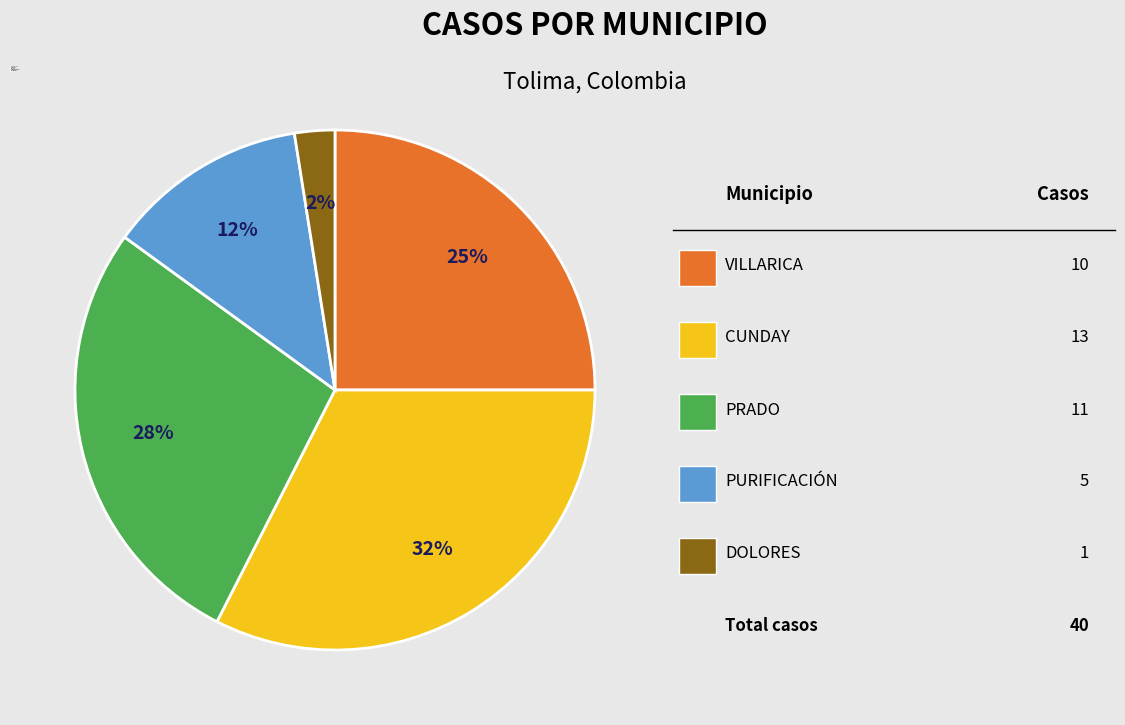

The VILLARICA slice represents 25% of the pie. True or false?

True